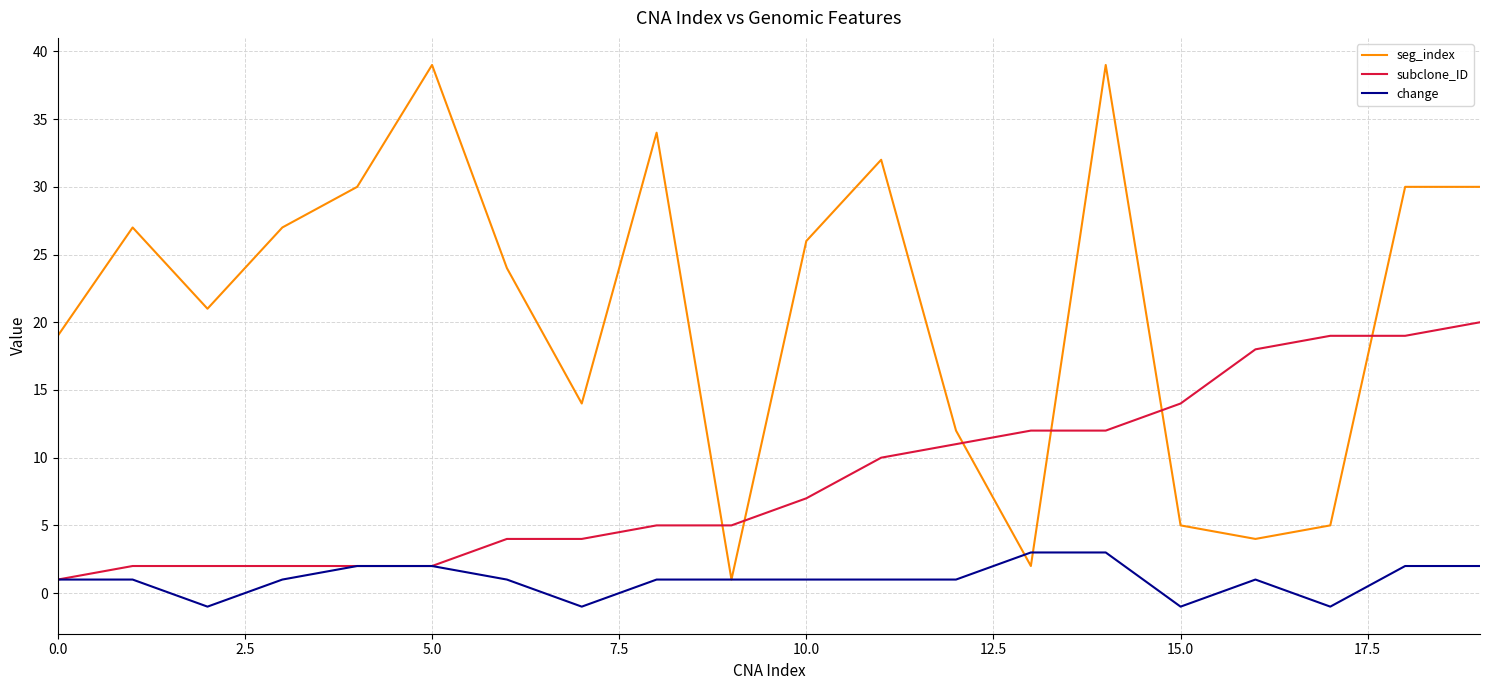

After their last crossing, which series has the higher values: change or seg_index?

seg_index